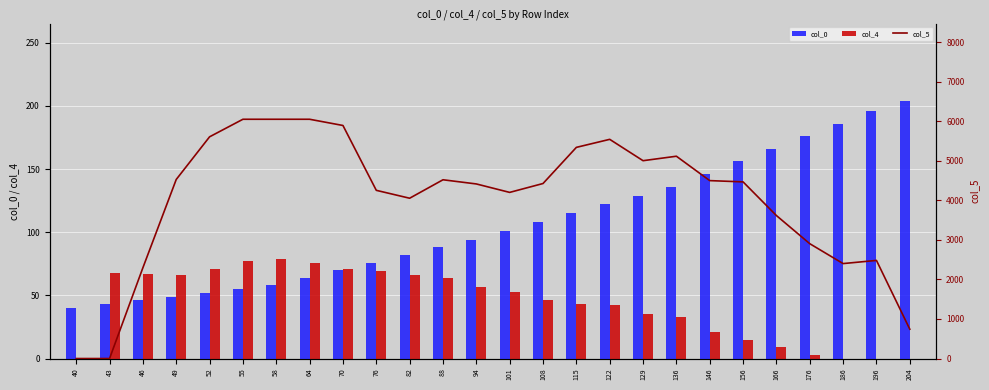

Are the bars grouped side by side (vs. stacked)?

Yes